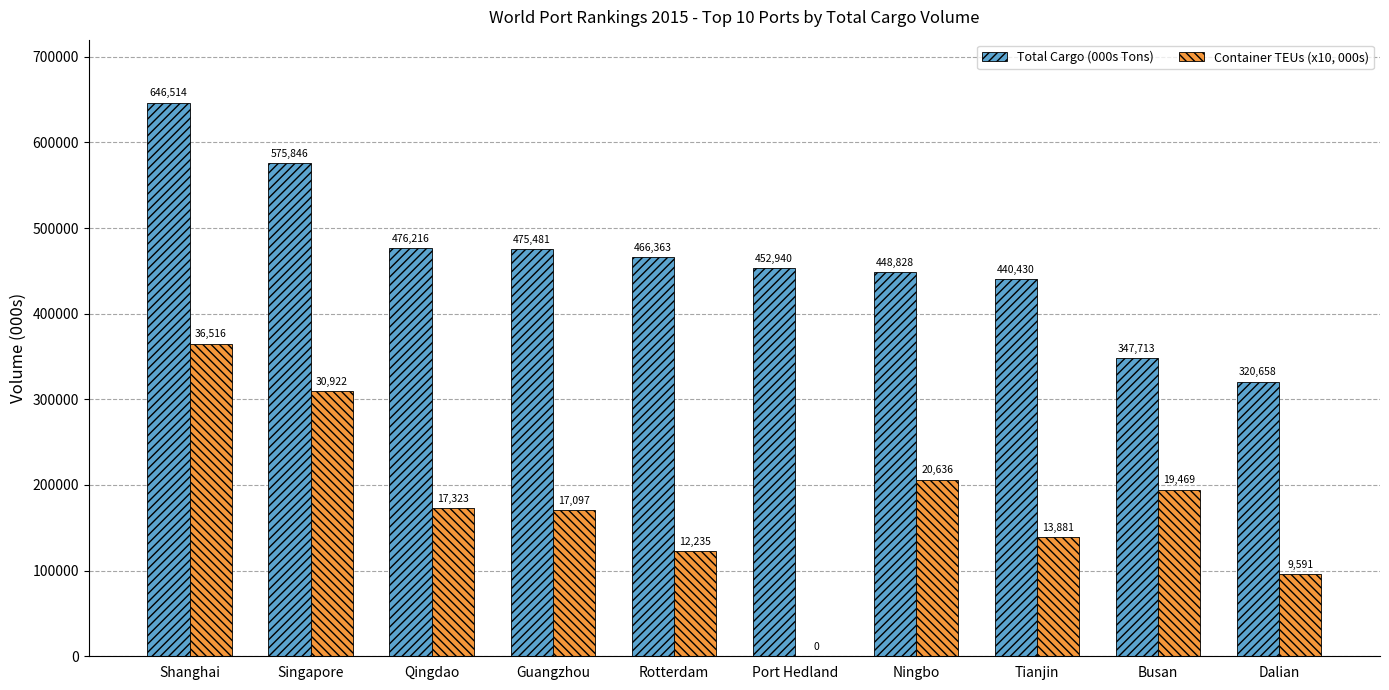

What is the maximum value for Total Cargo (000s Tons)?

646514